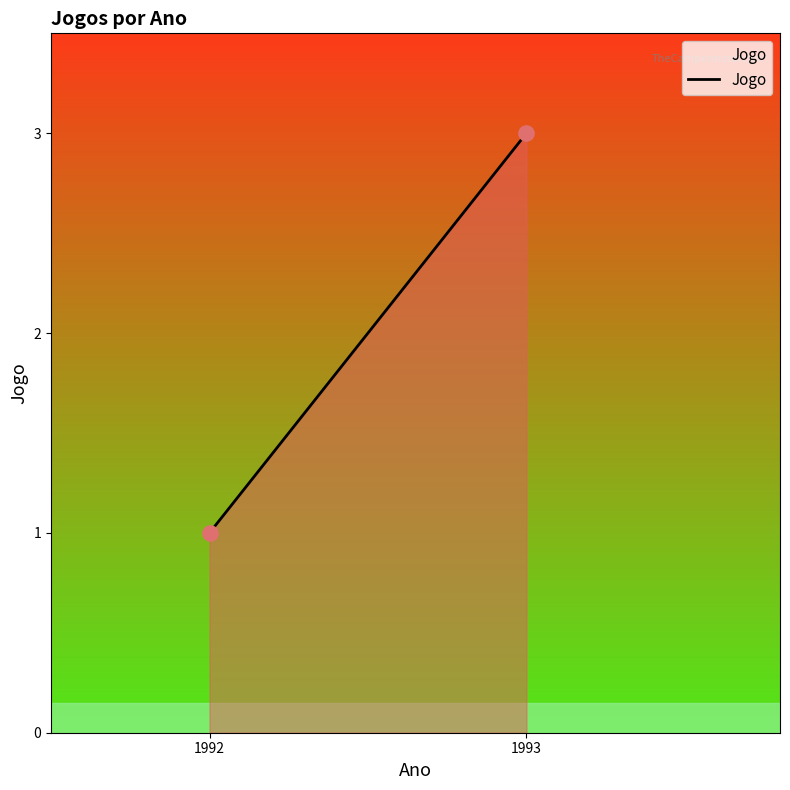

What is the average X value?

1992